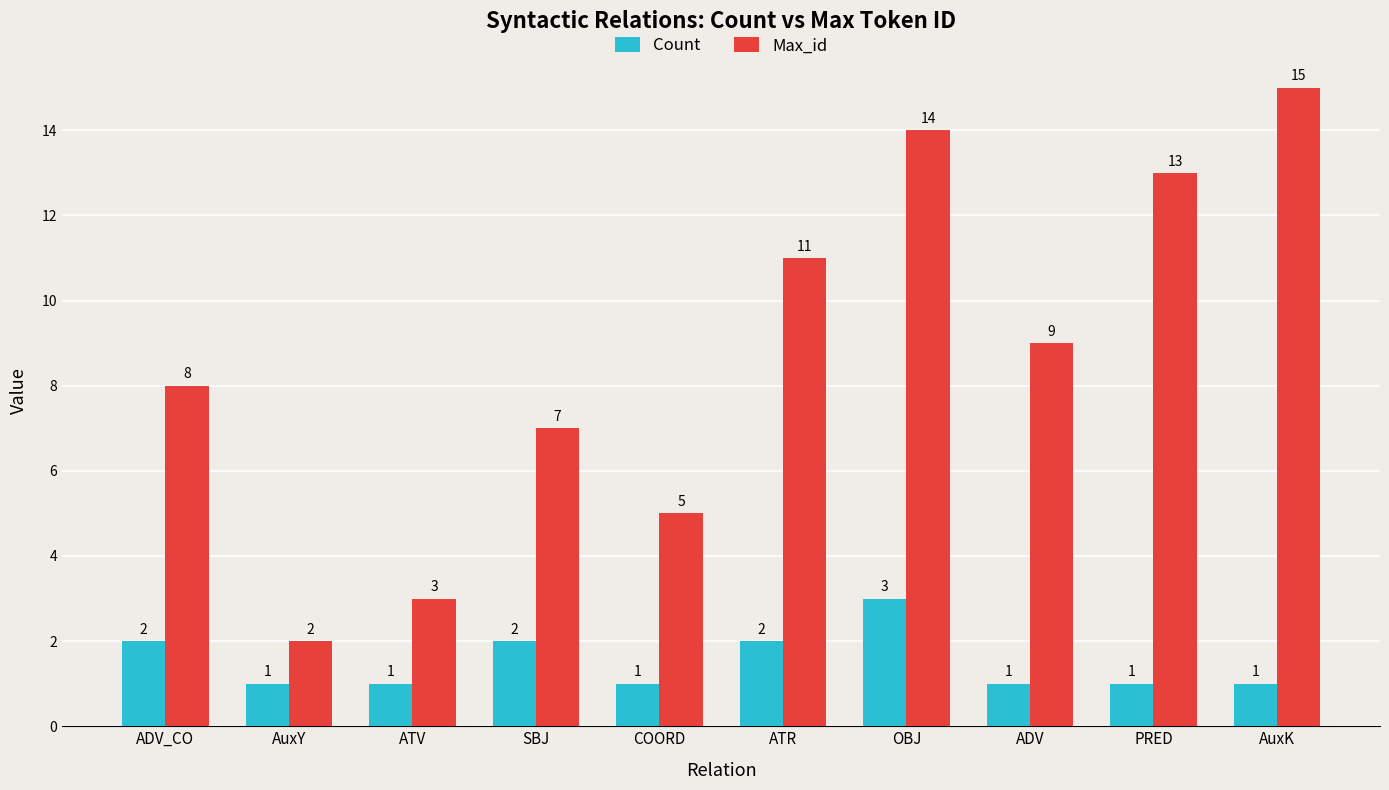

Rank the series by their average value, from lowest to highest.

Count, Max_id